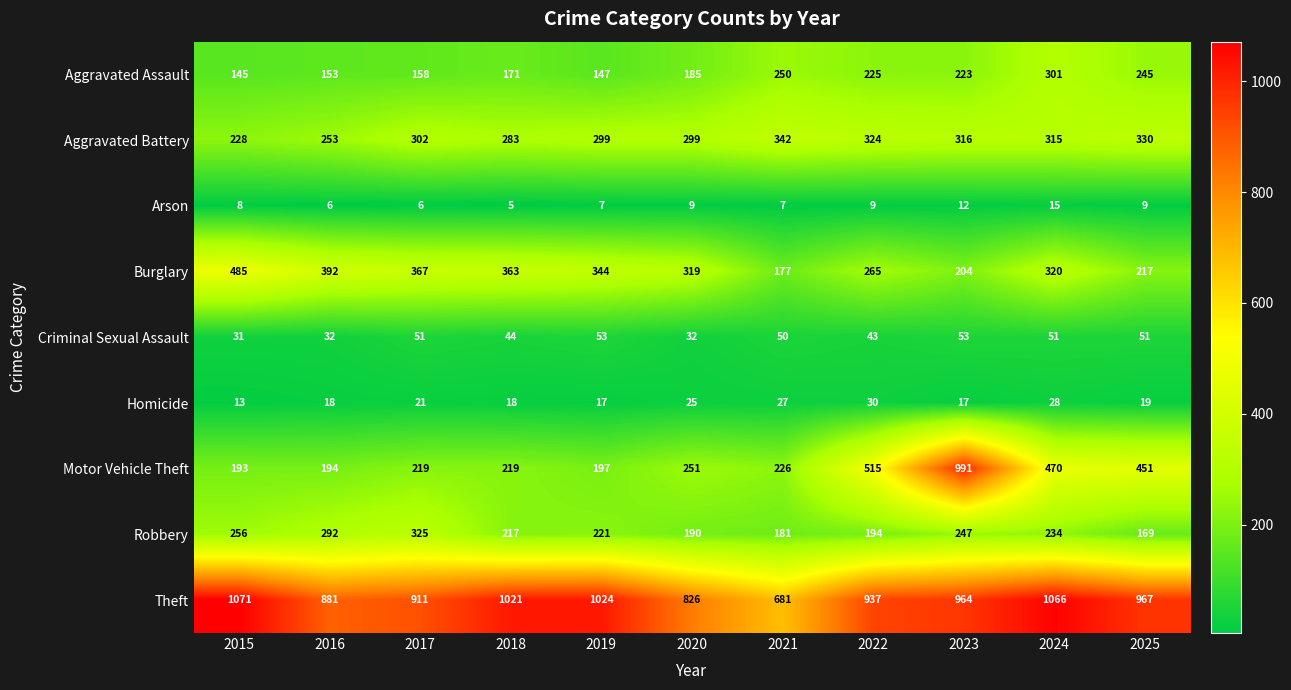

What is the sum of all Robbery values?

2526